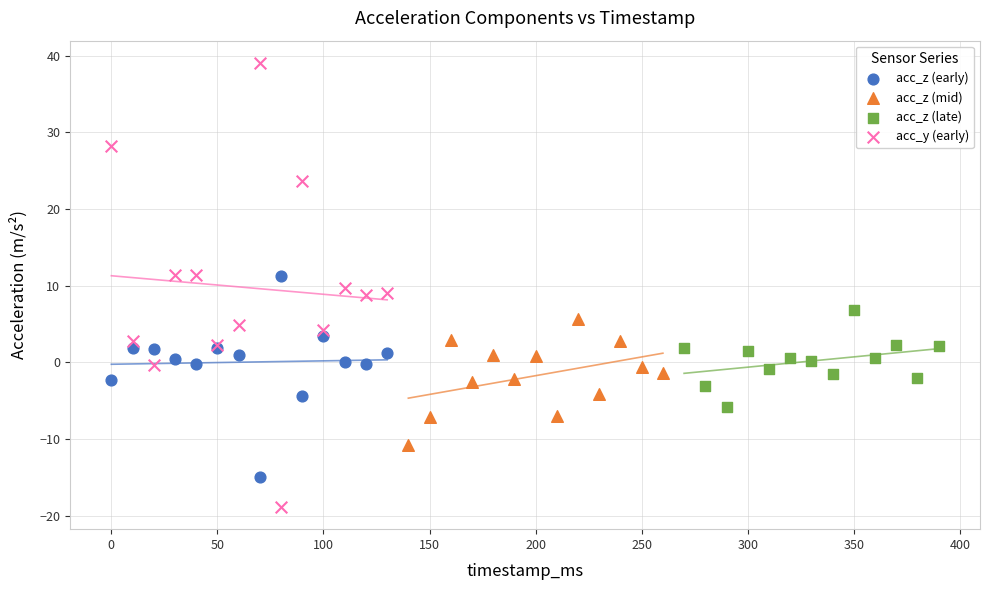

Which series contains the highest Y value?

acc_y (early)